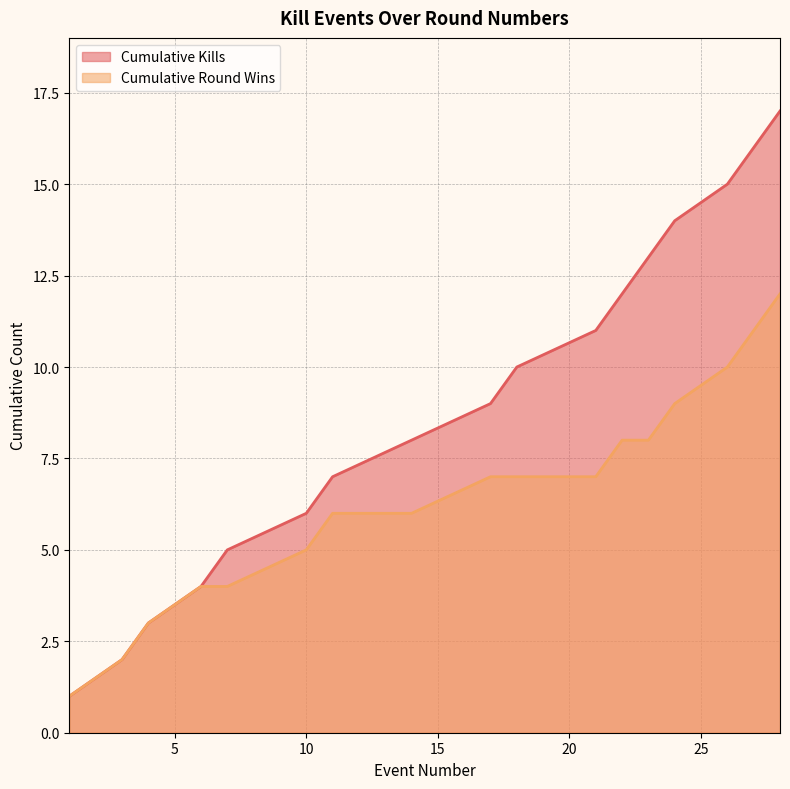

Where is the data nearest to the value 9?

17